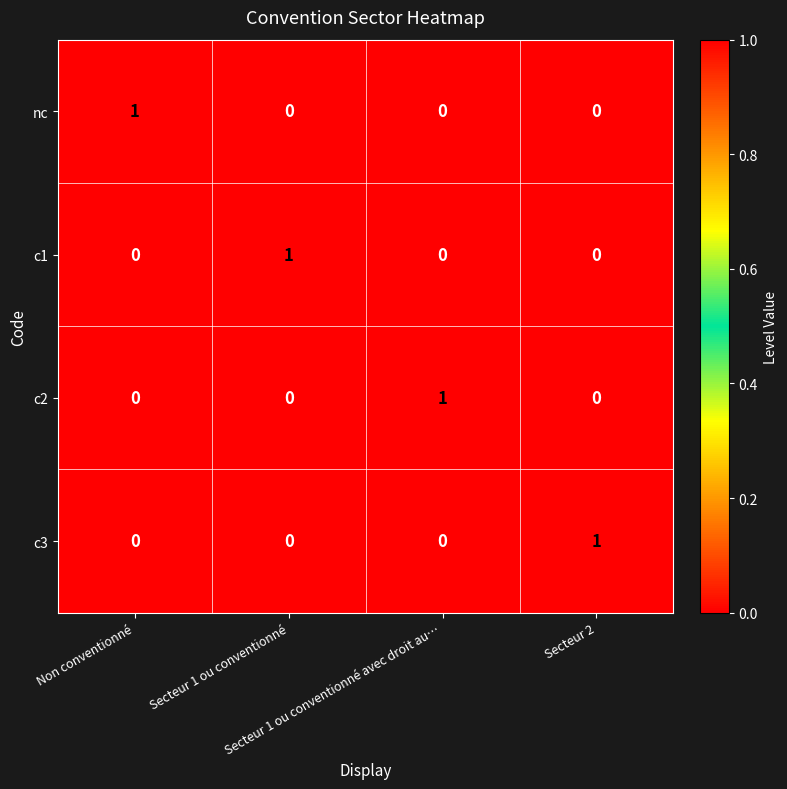

How many c2 values are between 0 and 1?

4